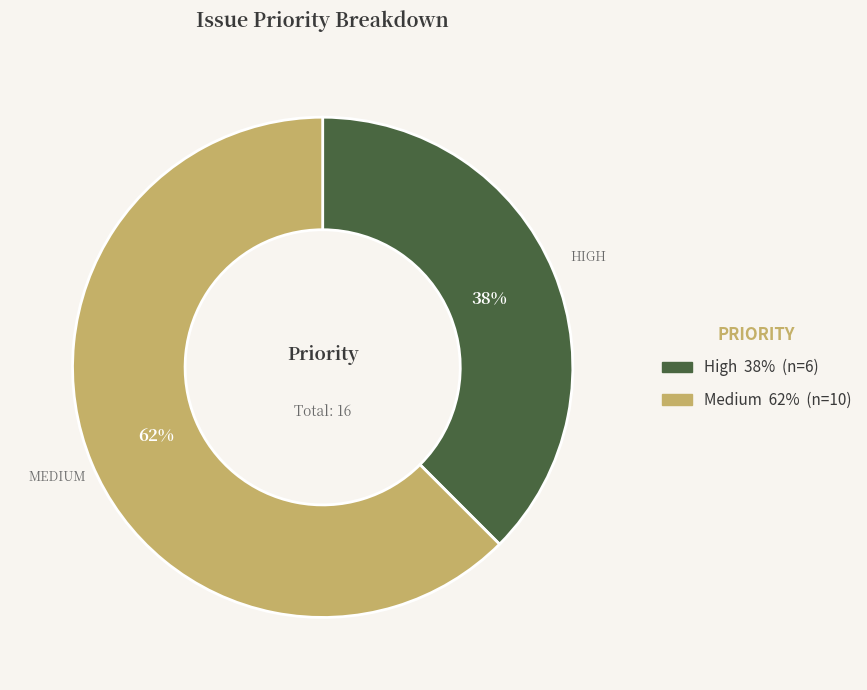

How many slices are in this pie chart?

2